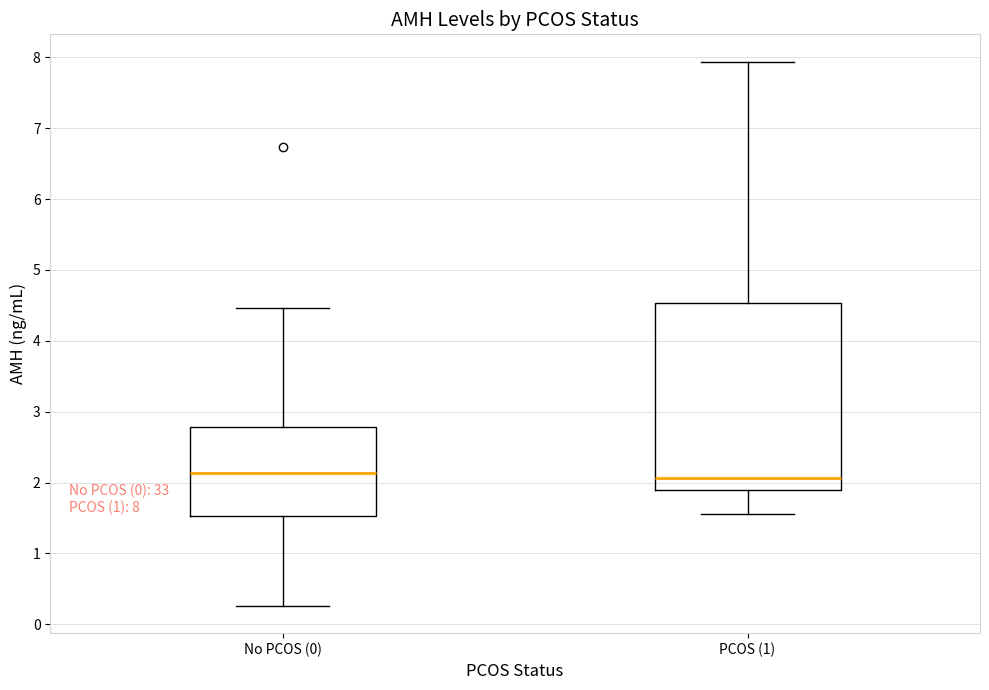

Comparing the boxes themselves (not the whiskers), which one is the tallest?

PCOS (1)